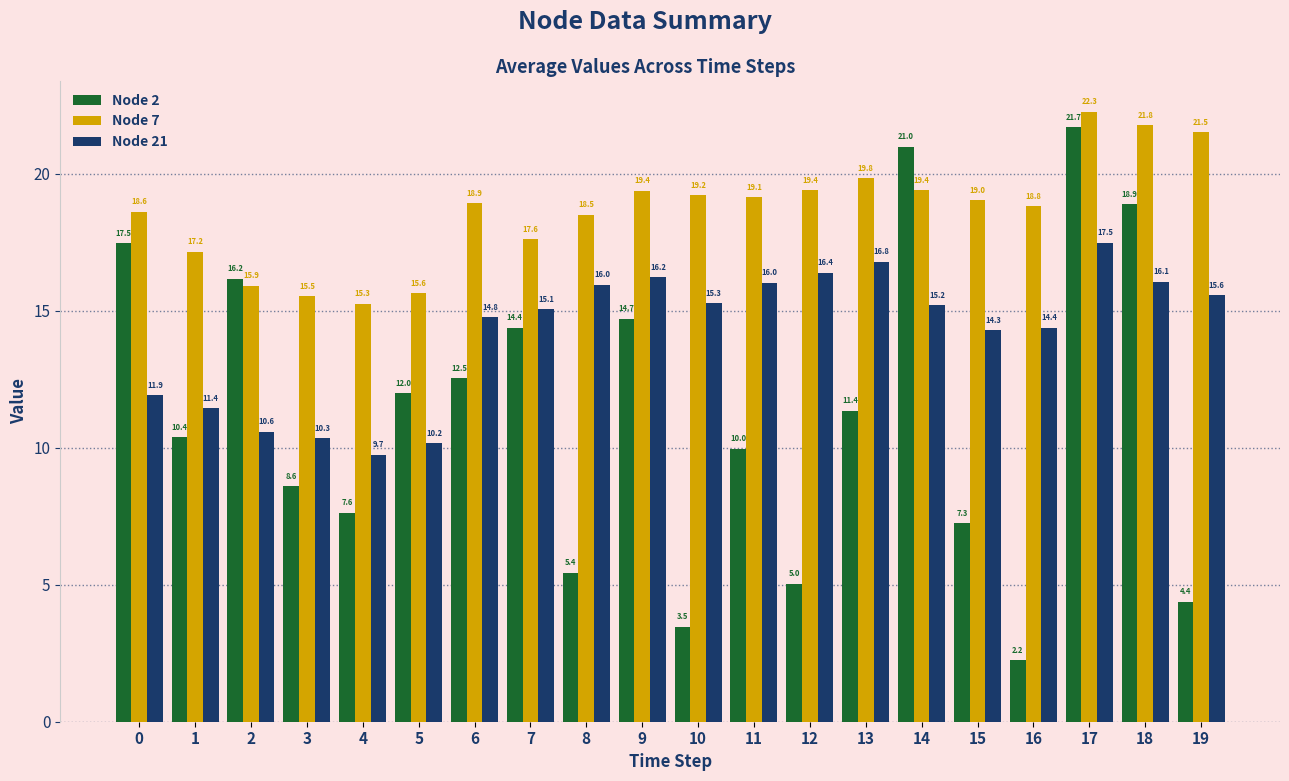

Rank the series by their maximum value, from lowest to highest.

Node 21, Node 2, Node 7